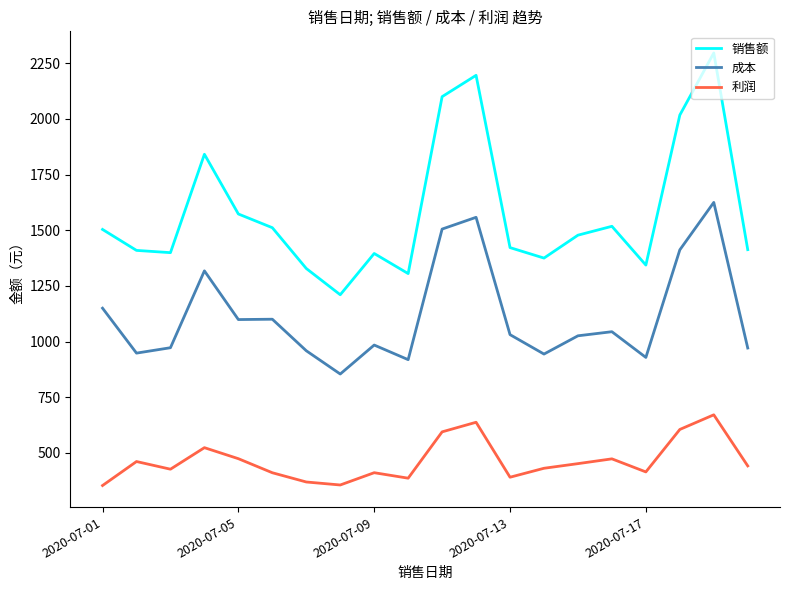

Does the chart have visible grid lines?

No